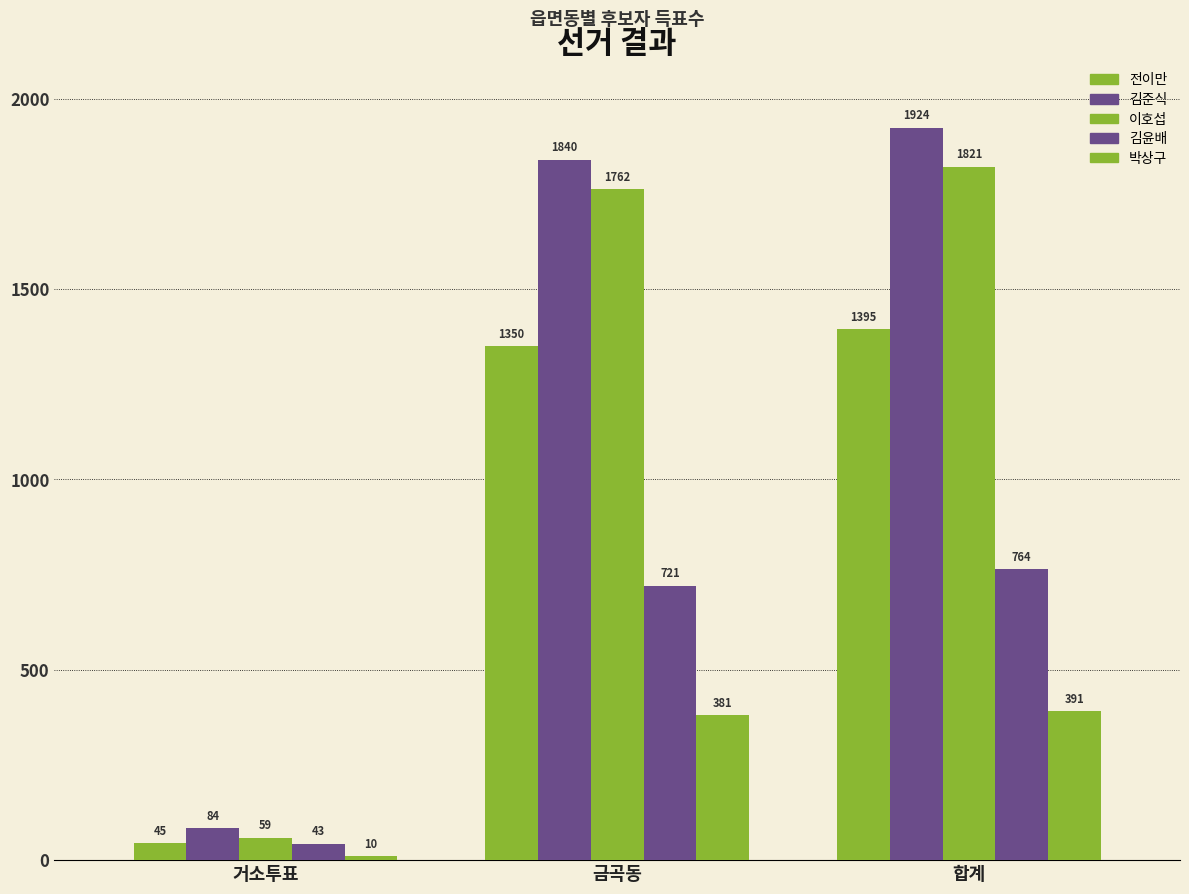

Count the number of categories in the chart.

3